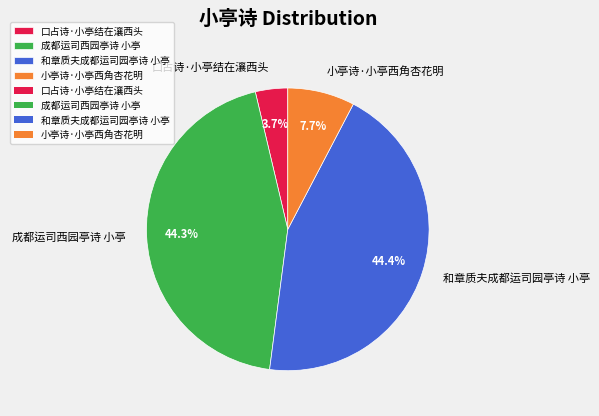

Does 成都运司西园亭诗 小亭 account for over 50% of the chart?

No